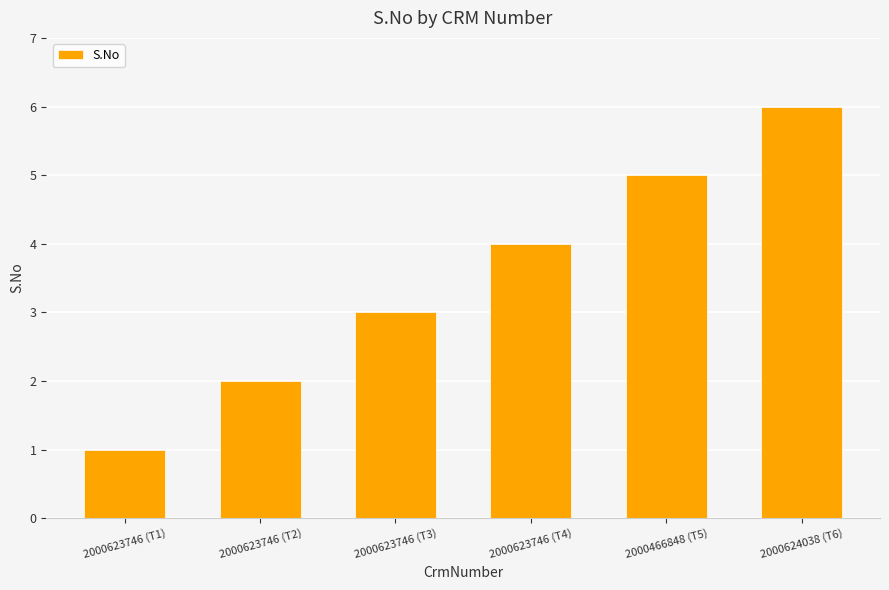

List the labels in order of value, smallest first.

2000623746 (T1), 2000623746 (T2), 2000623746 (T3), 2000623746 (T4), 2000466848 (T5), 2000624038 (T6)